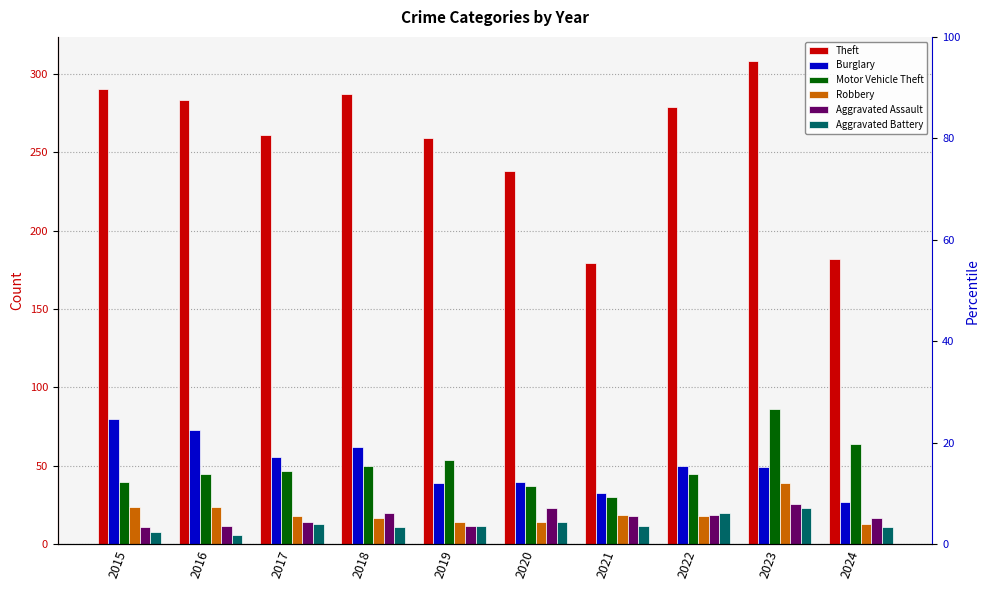

Where does the Theft series first go above 279?

2015